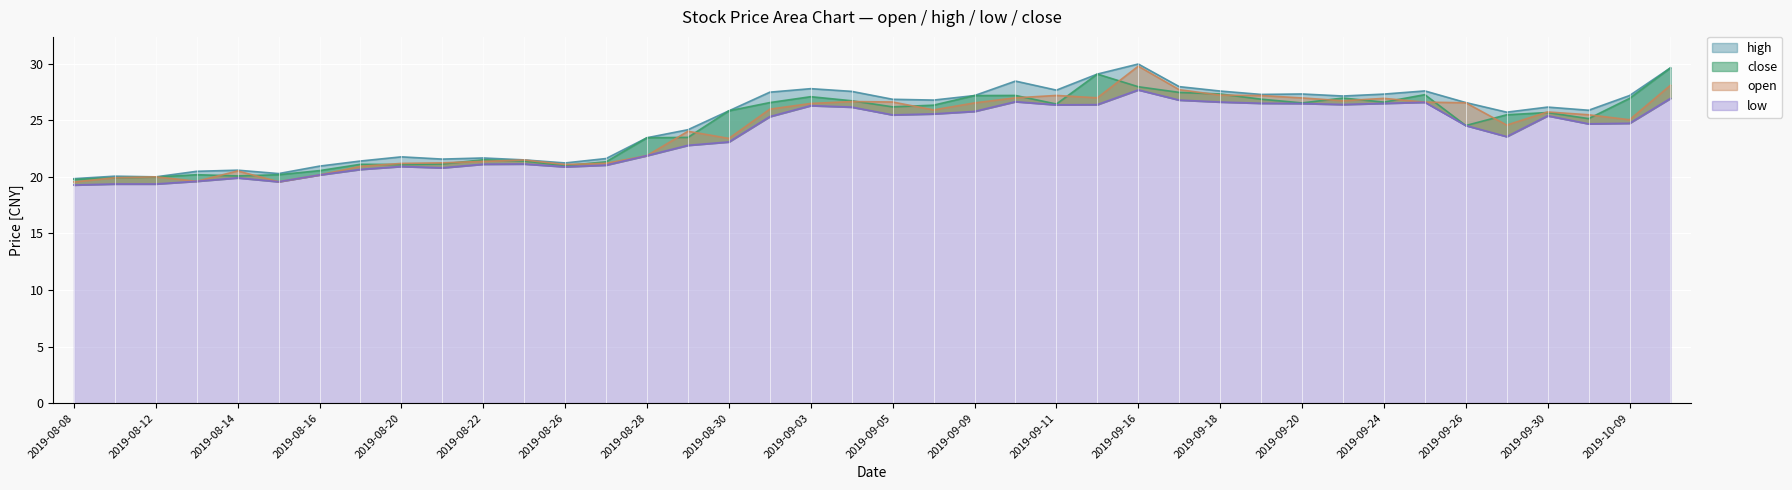

What is the label of the 8th point from the right?

2019-09-24